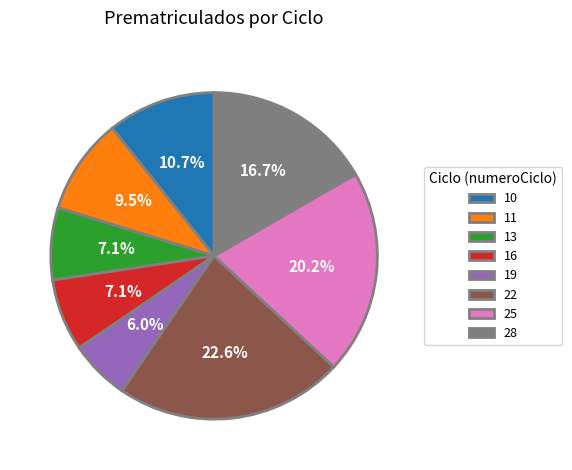

Which category has the smallest portion of the pie?

19